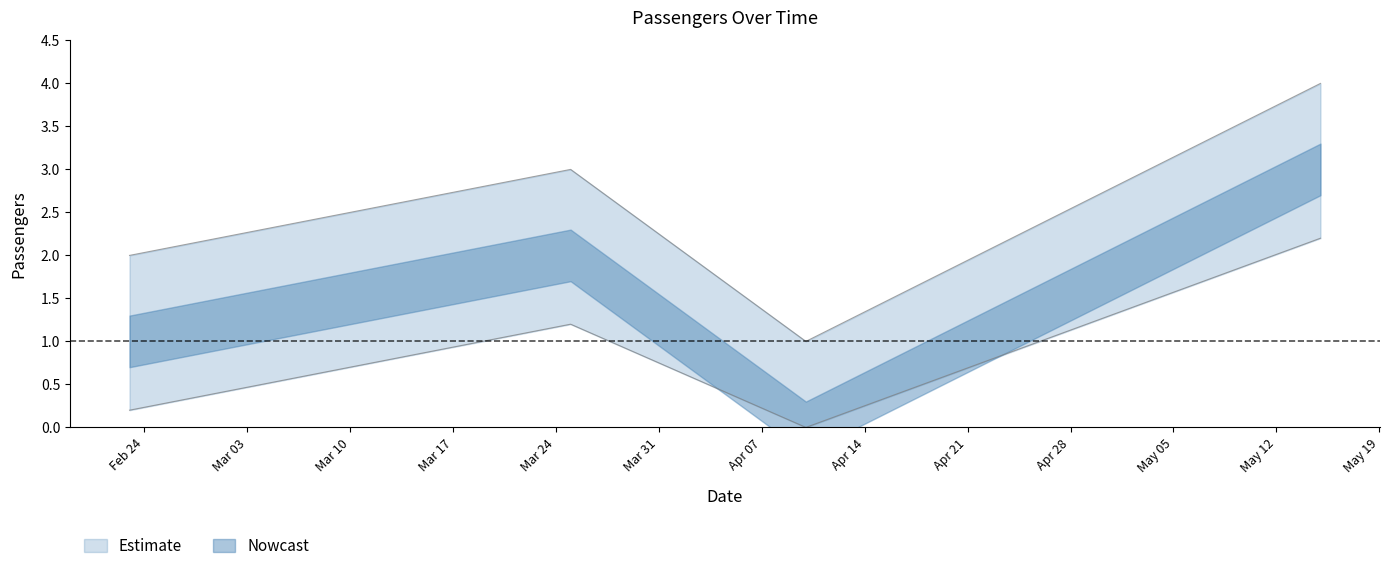

Which category has the lowest value across all series?

2025-04-10